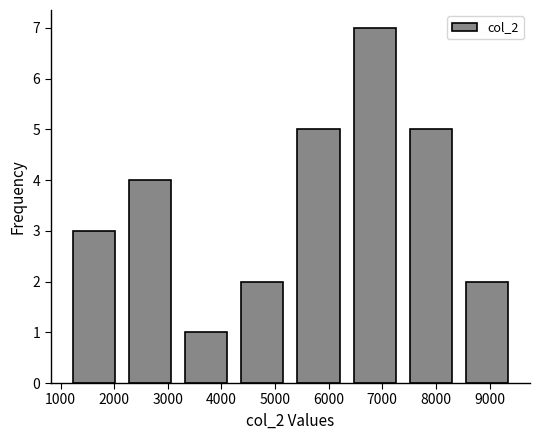

Over which range of the x-axis is the bar tallest?

6300 to 7400